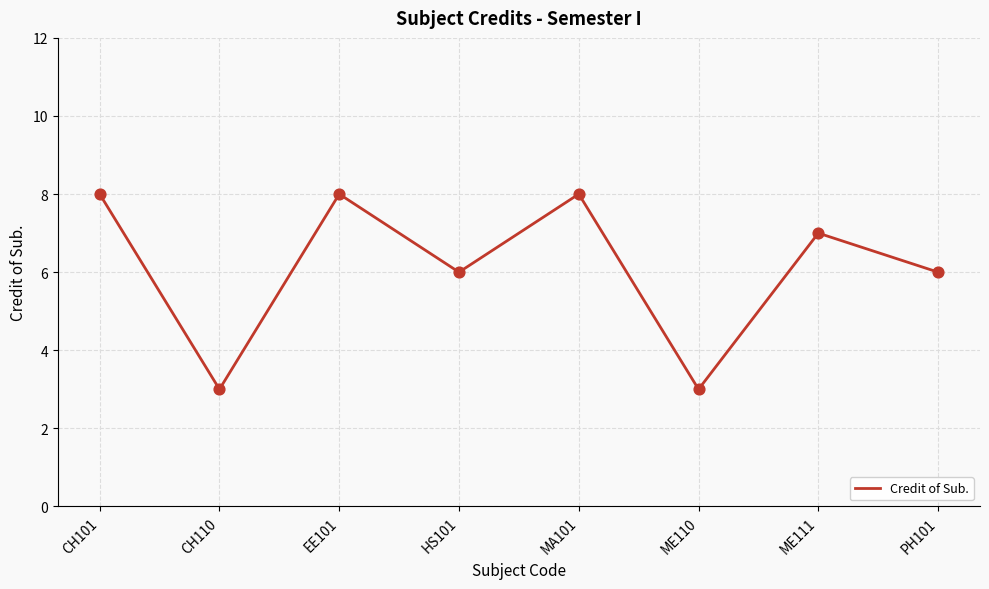

Between ME111 and PH101, which is larger?

ME111